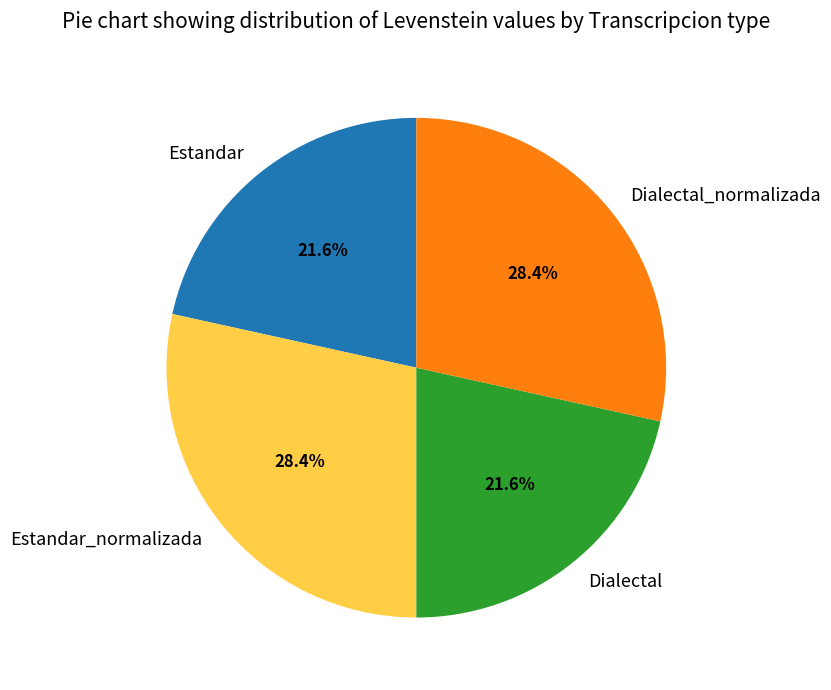

Does Dialectal_normalizada account for over 50% of the chart?

No